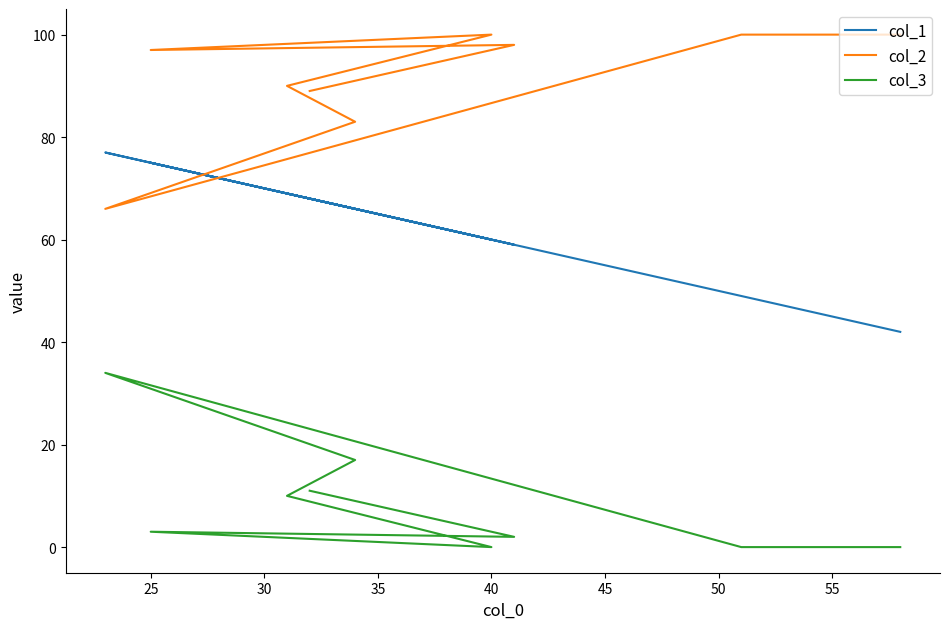

How many values in col_3 are above zero?

6